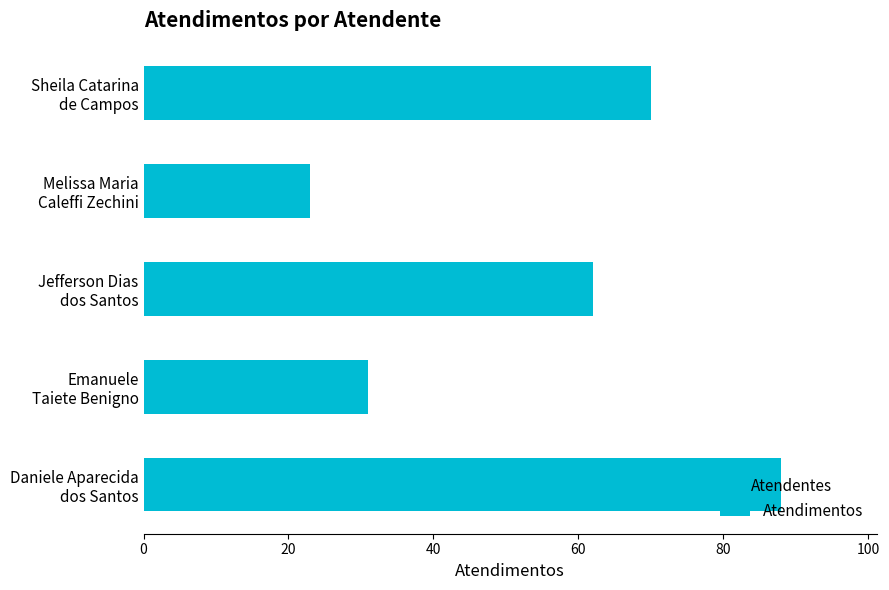

List the labels in order of value, smallest first.

Melissa Maria
Caleffi Zechini, Emanuele
Taiete Benigno, Jefferson Dias
dos Santos, Sheila Catarina
de Campos, Daniele Aparecida
dos Santos